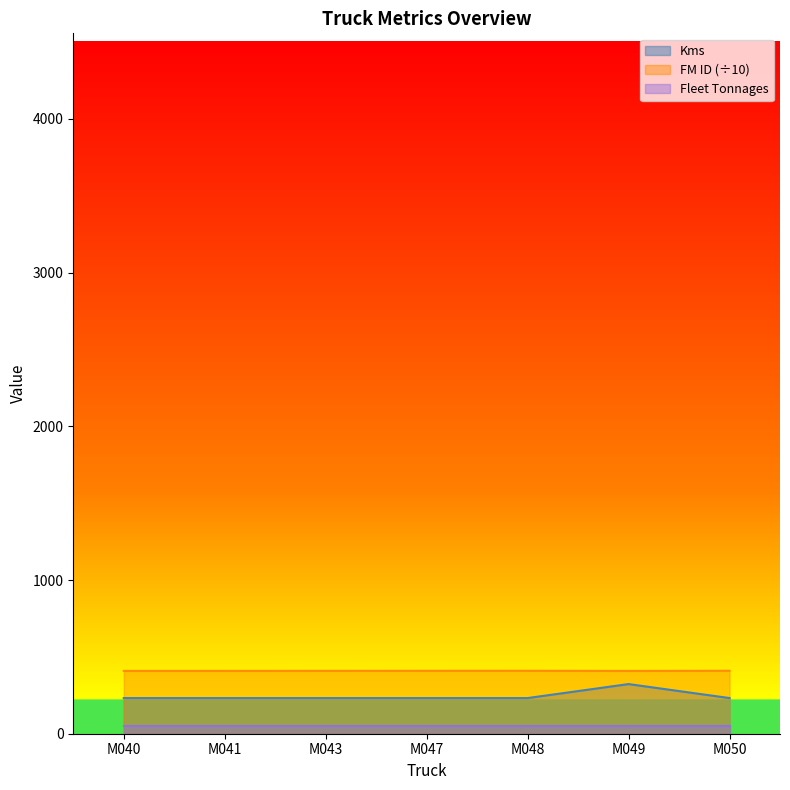

The FM ID series shows 281.5 at M049. True or false?

False